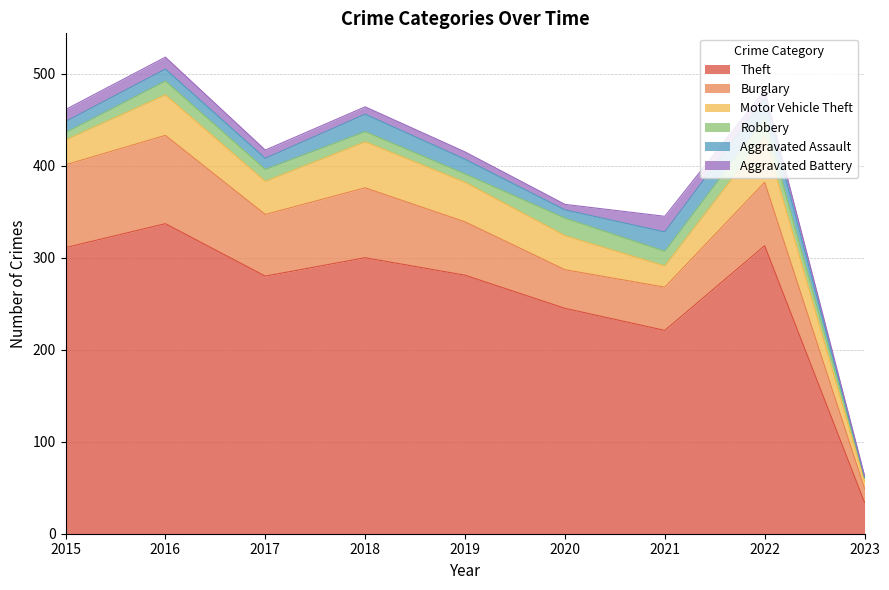

How many data points does each series have?

9